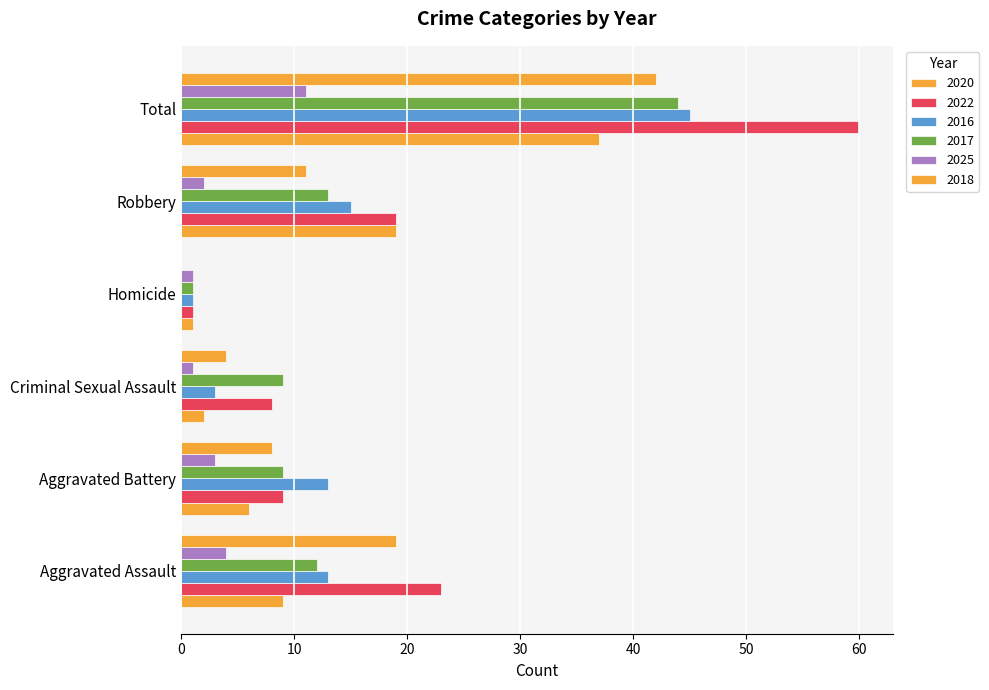

Is it true that 2022 equals 32 at Total?

False